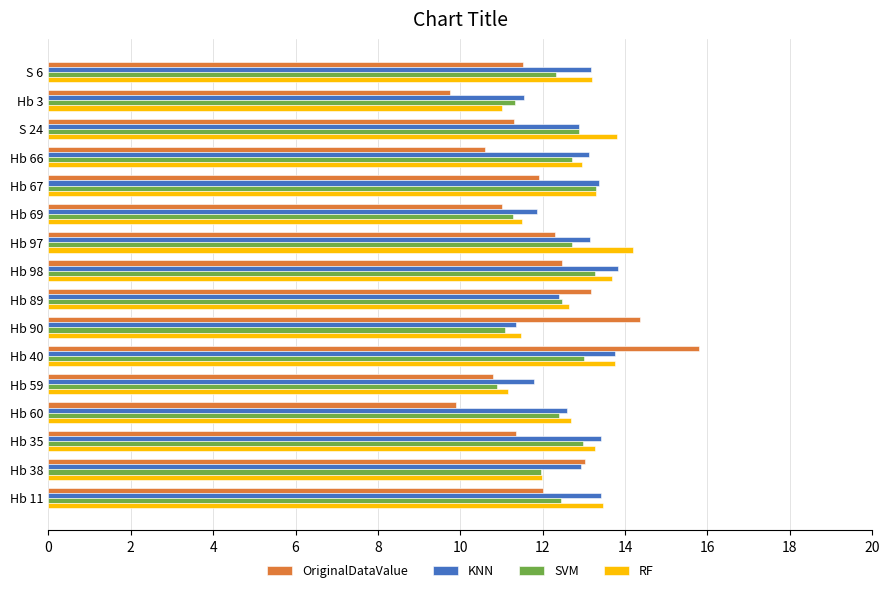

What is the average value of the KNN series?

12.8